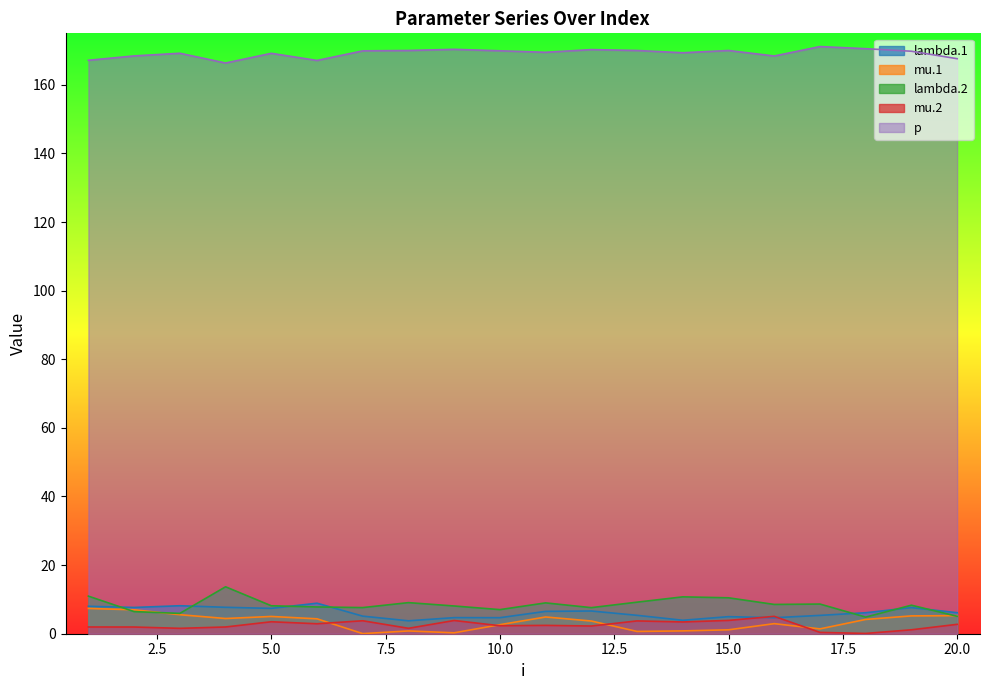

At which label does p first exceed 169?

3